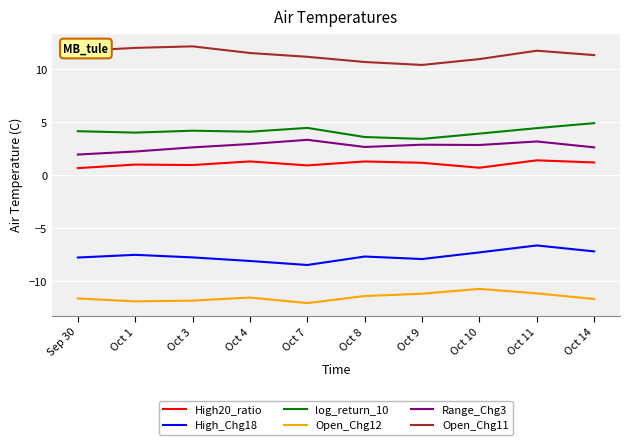

Rank the series by their maximum value, from lowest to highest.

Open_Chg12, High_Chg18, High20_ratio, Range_Chg3, log_return_10, Open_Chg11